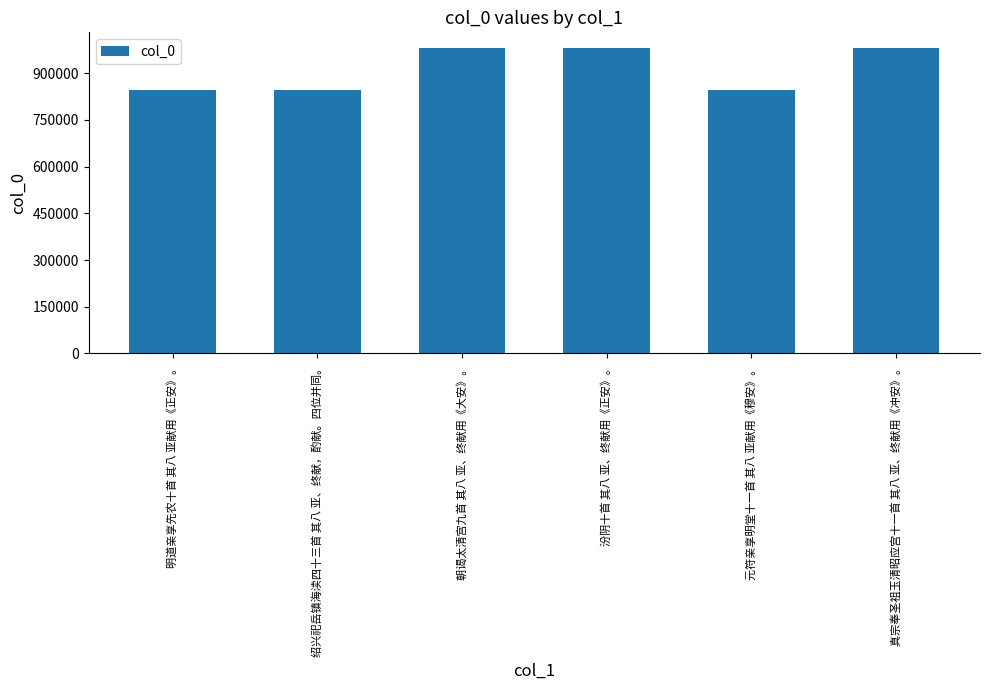

What is the average value?

914660